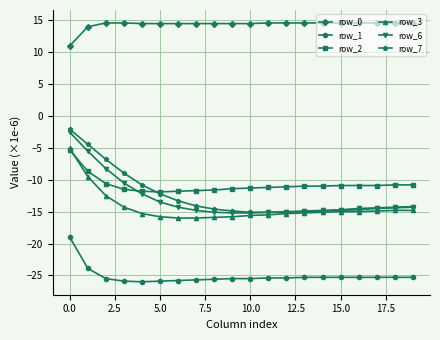

What is the value of the row_0 point at the 4th from the left?

14.6